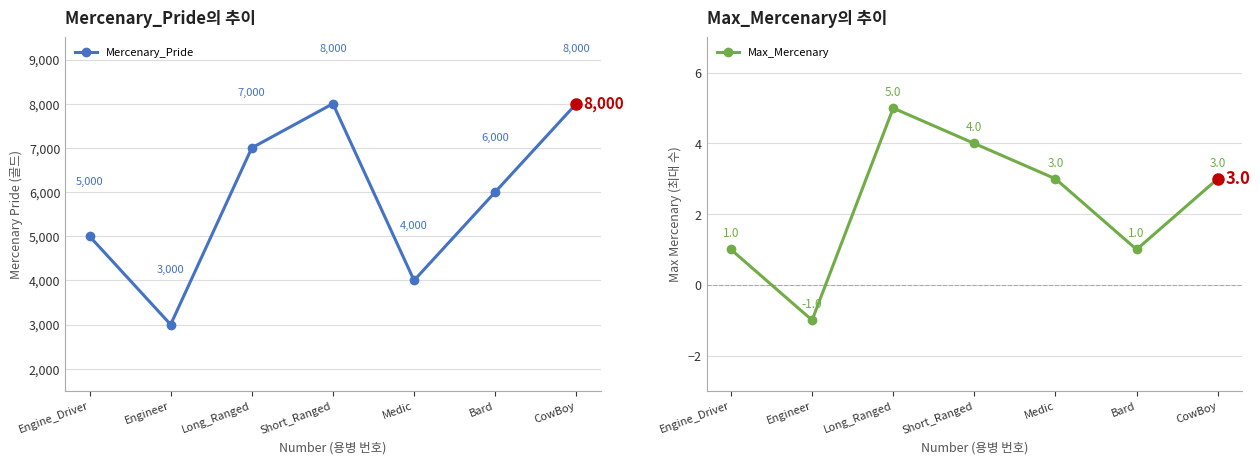

What is the difference between the second highest and second lowest values in the Mercenary_Pride series?

4000